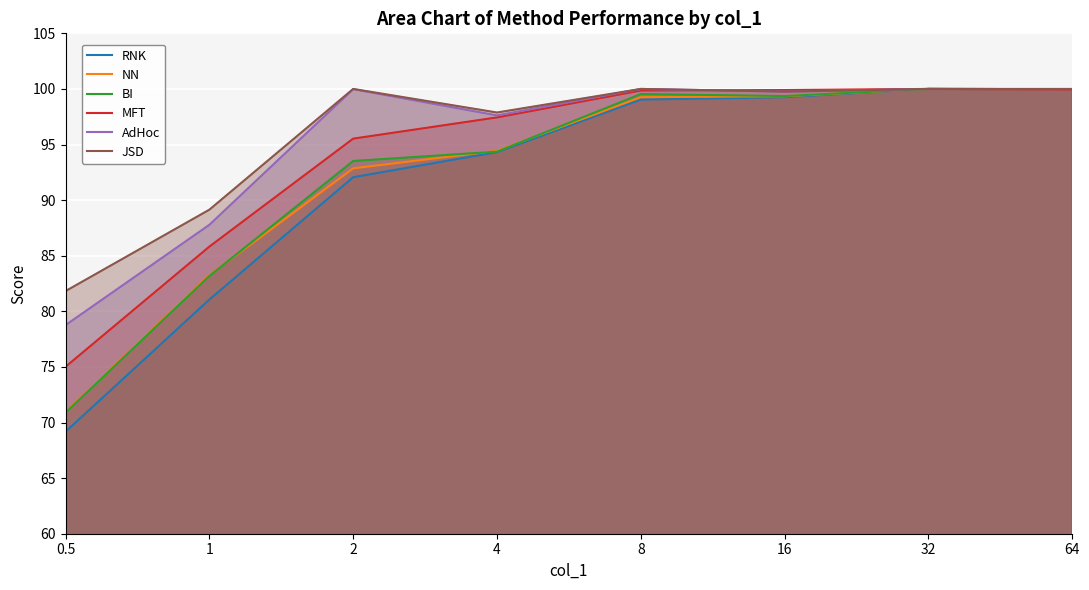

True or false: MFT has more than 1 interior local peaks.

False